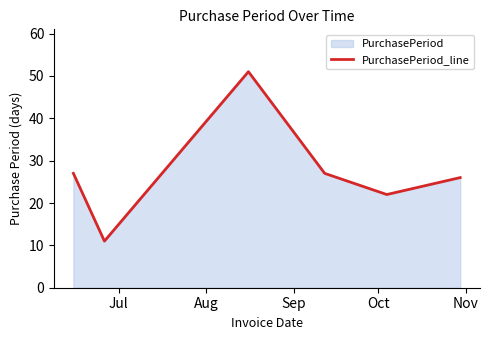

What is the difference between the maximum and minimum values?

40